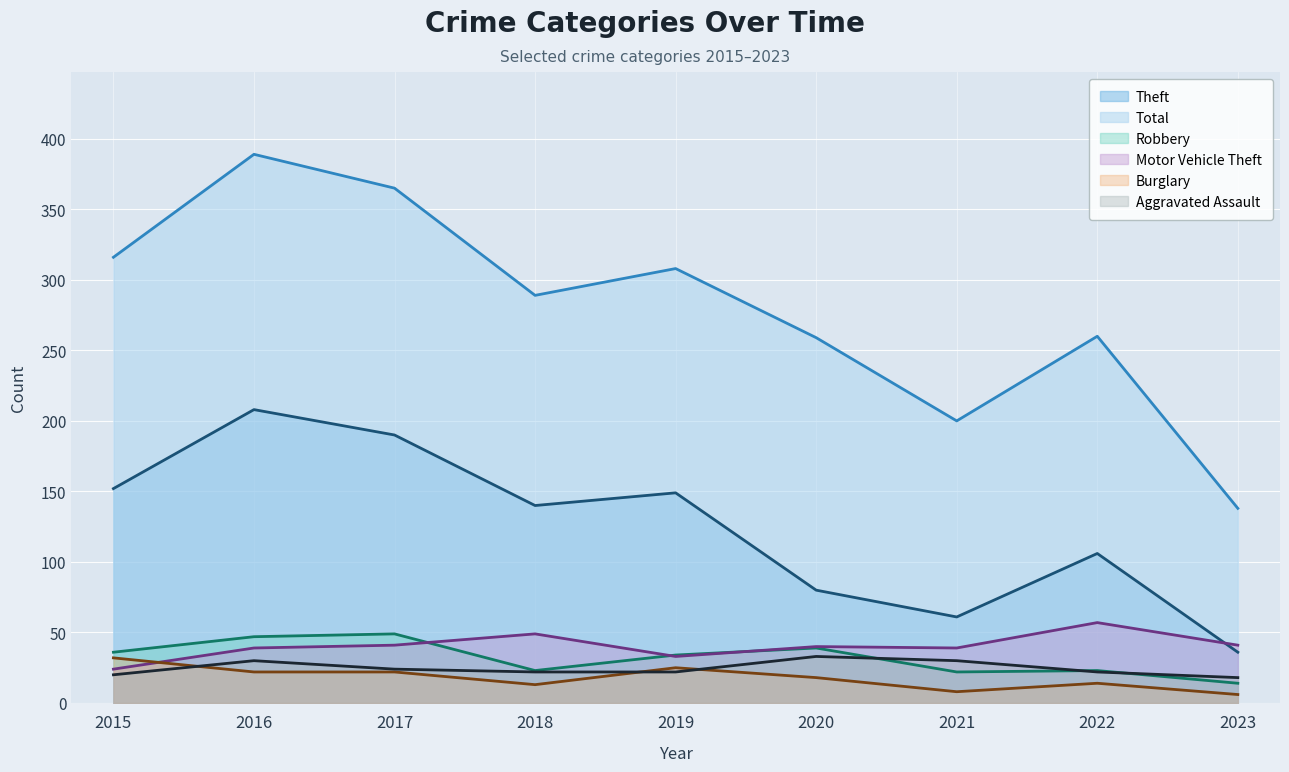

Which series has the largest total across all categories?

Total